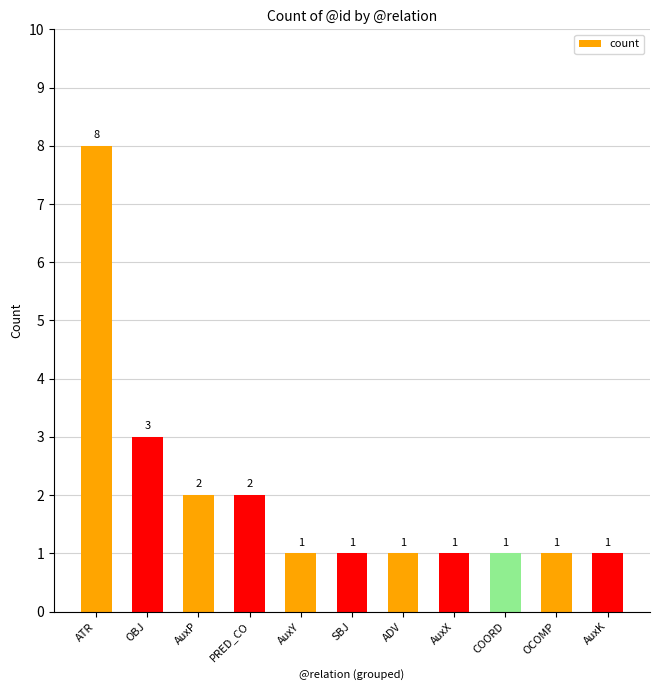

What is the difference between the values at AuxY and OBJ?

2